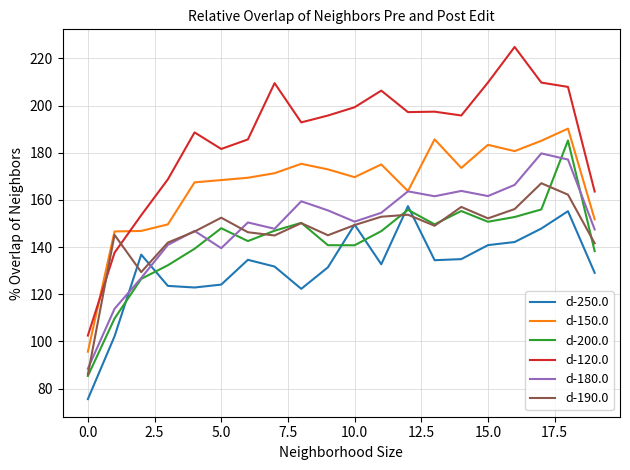

What is the greatest value displayed?

224.9